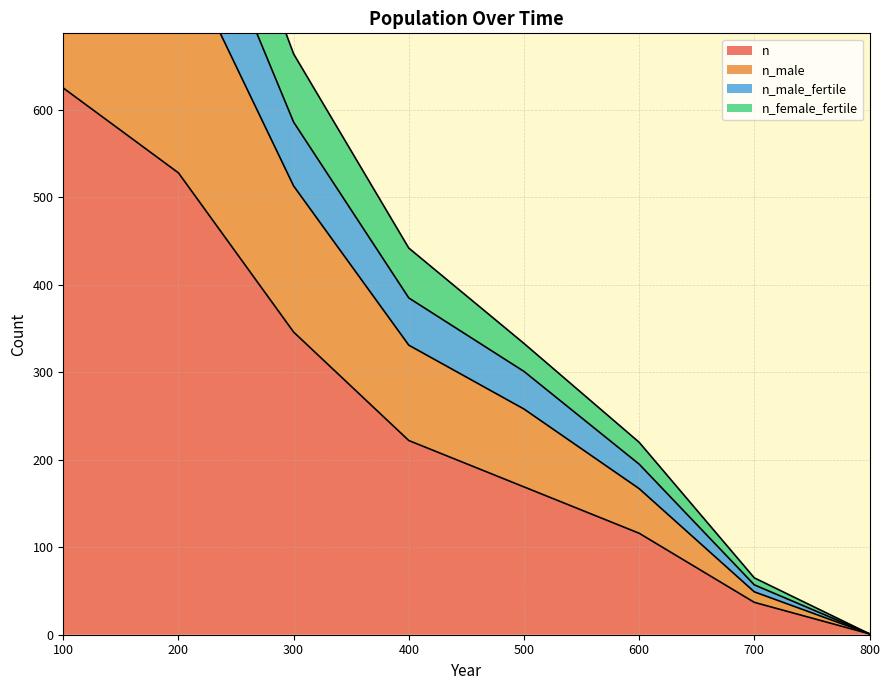

List the labels in order of n value, largest first.

100, 200, 300, 400, 500, 600, 700, 800